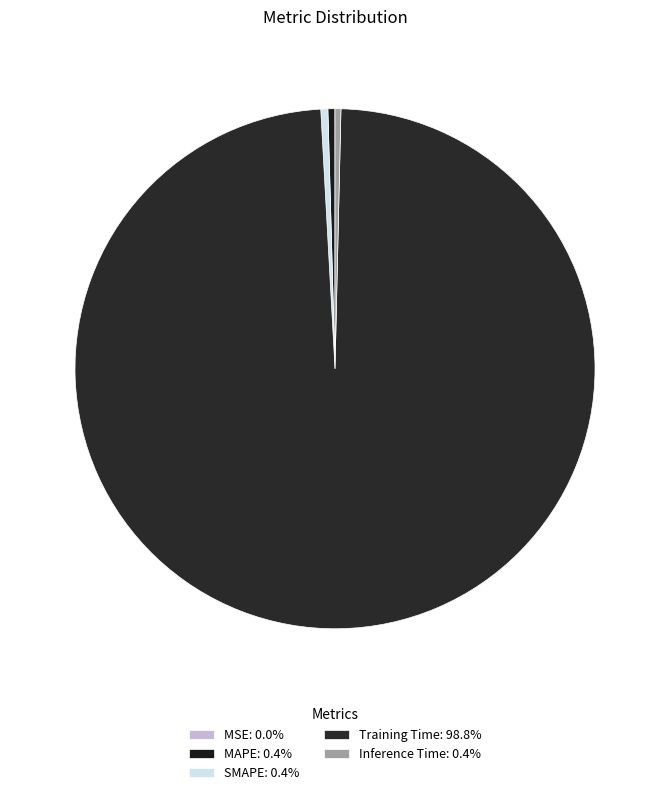

Is it true that Training Time is 89% of the pie?

False